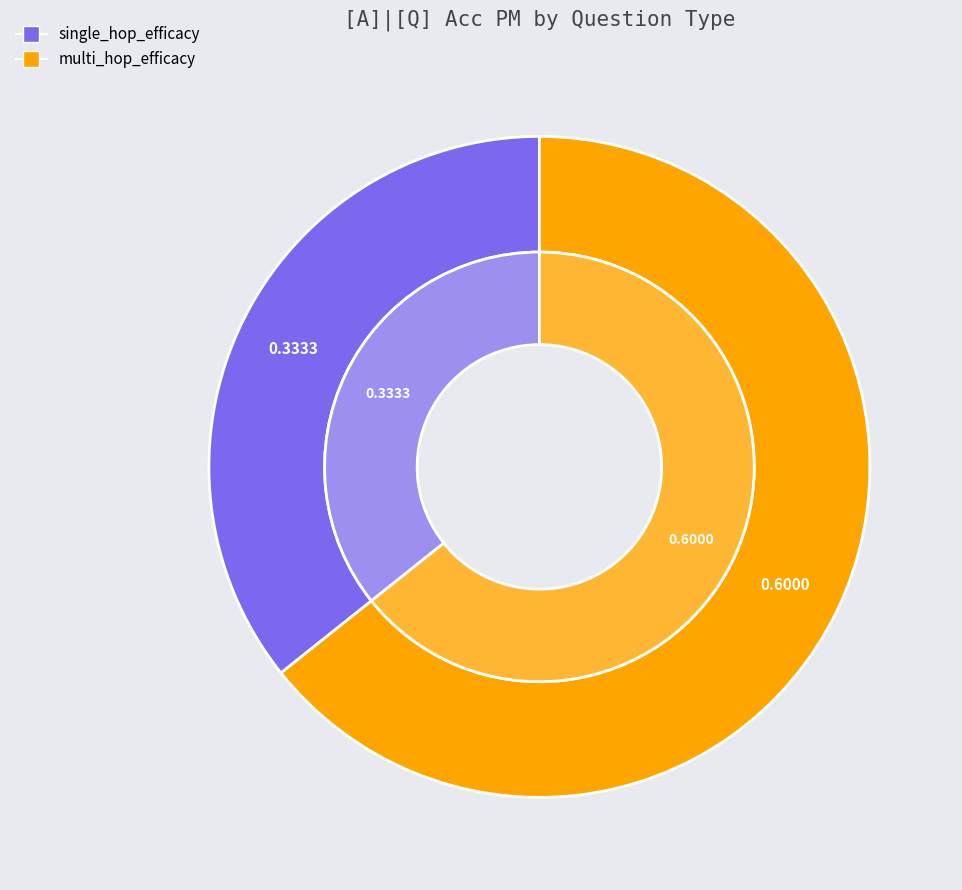

Is the sum of single_hop_efficacy and multi_hop_efficacy greater than half?

Yes